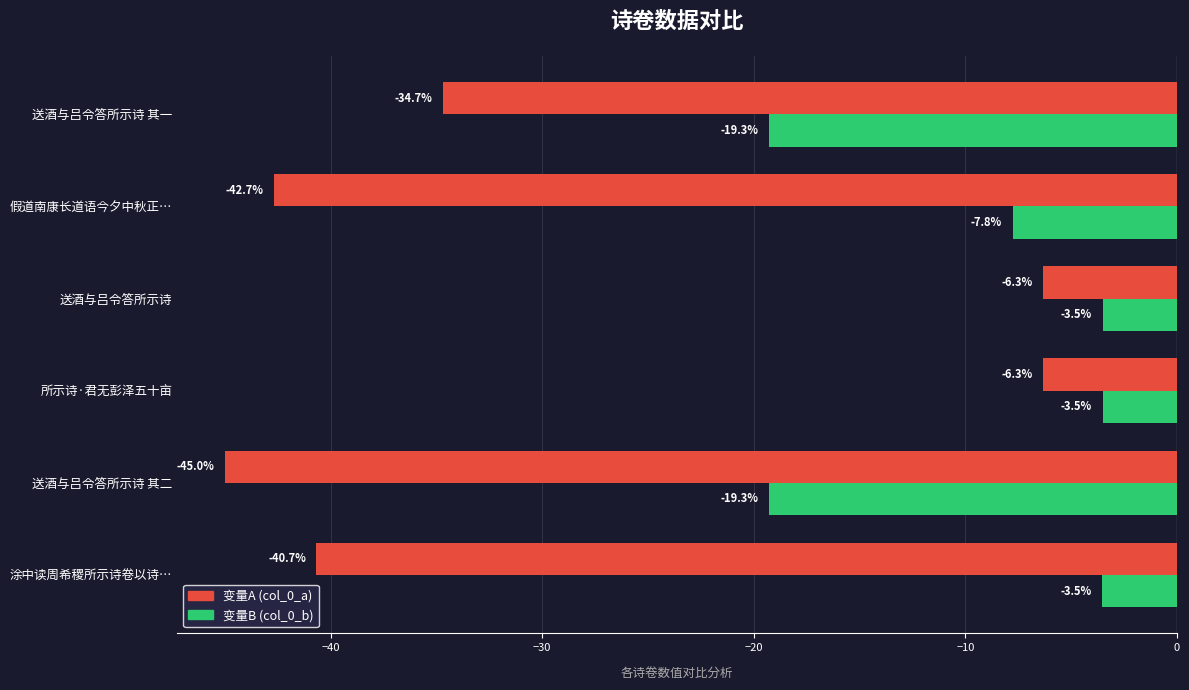

How many categories are shown in the chart?

6